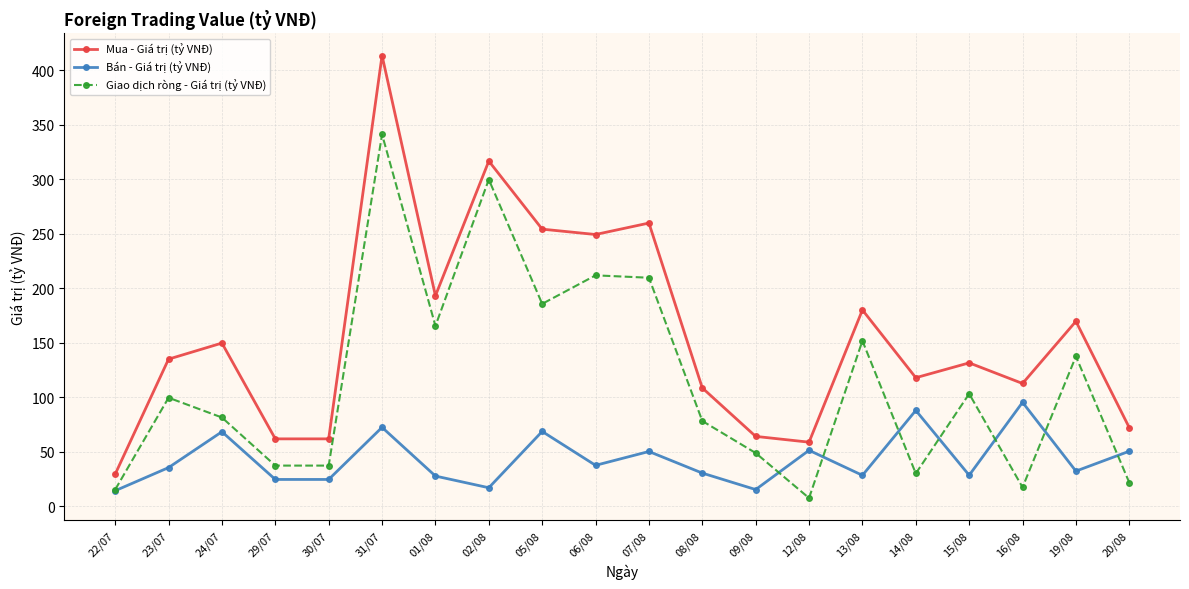

True or false: Mua - Giá trị (tỷ VNĐ) and Bán - Giá trị (tỷ VNĐ) intersect in this chart.

False